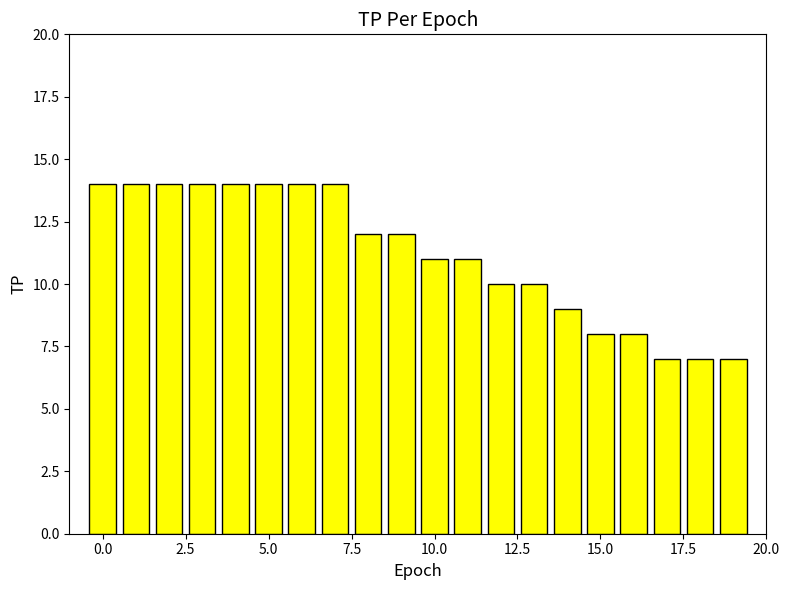

Count the values in the range 9 to 14.

15